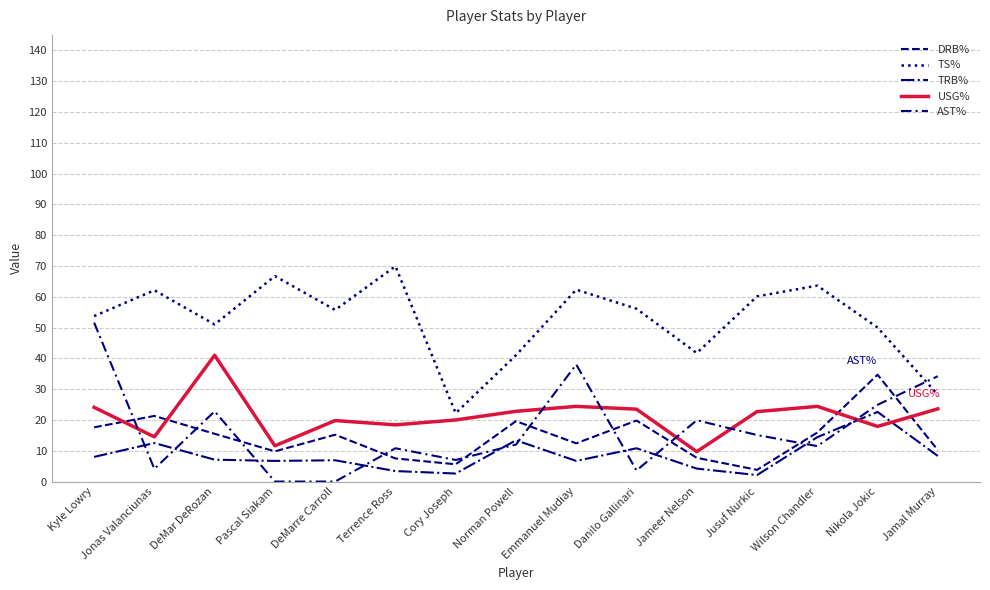

Reading left to right, transcribe all the data shown in this chart.

DRB%: 17.6	21.3	15.5	9.8	15.2	7.5	5.6	19.6	12.4	19.8	7.7	3.8	15.9	34.7	10.2
TS%: 53.7	62.1	51.0	66.7	55.7	69.9	22.2	41.0	62.3	56.1	41.7	60.1	63.6	50.0	28.2
TRB%: 8.0	12.5	7.1	6.7	6.9	3.4	2.6	13.4	6.7	10.8	4.2	2.1	14.4	22.6	8.3
USG%: 24.1	14.5	41.0	11.6	19.8	18.4	20.0	22.8	24.4	23.5	9.7	22.7	24.4	17.9	23.6
AST%: 51.6	4.1	22.8	0.0	0.0	10.8	7.0	12.0	38.0	3.6	19.9	15.1	11.5	24.9	34.2